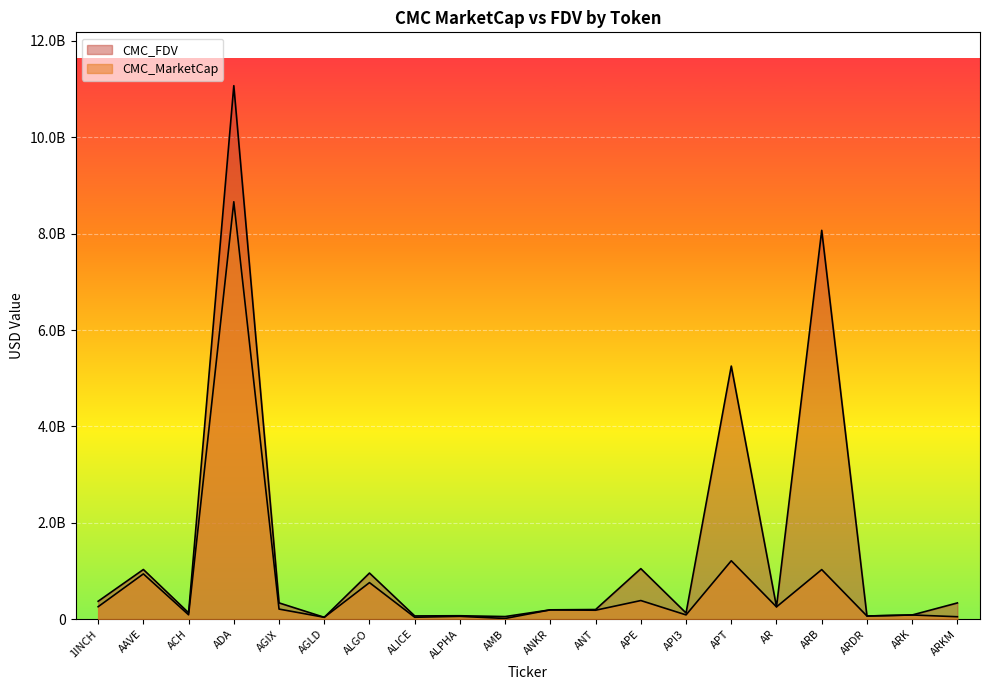

What is the total value across all series at ARKM?

387445880